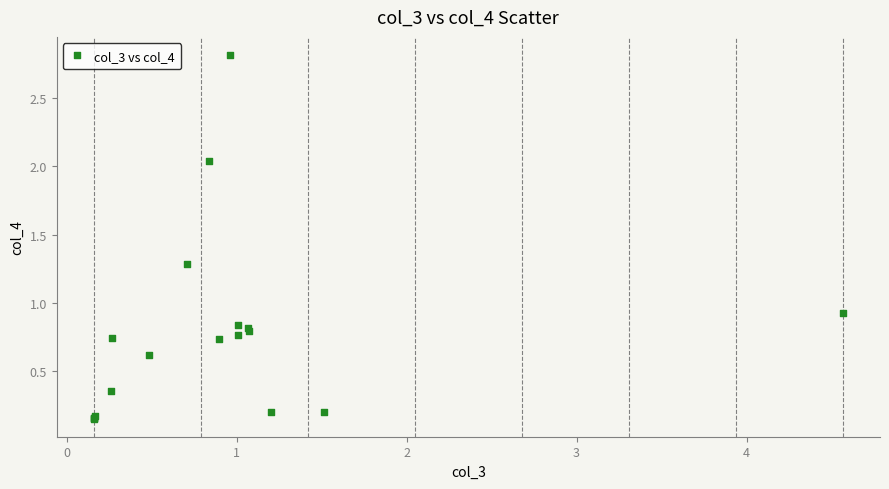

What Y value in the scatter plot is closest to 1?

0.9